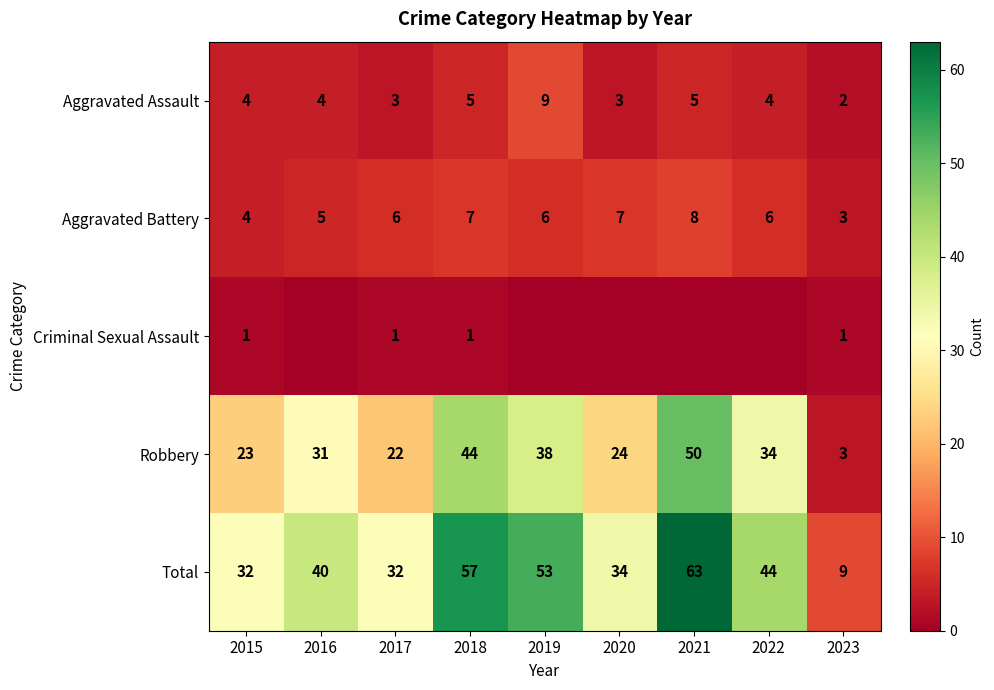

What is the difference between the highest and lowest values at 2020?

34